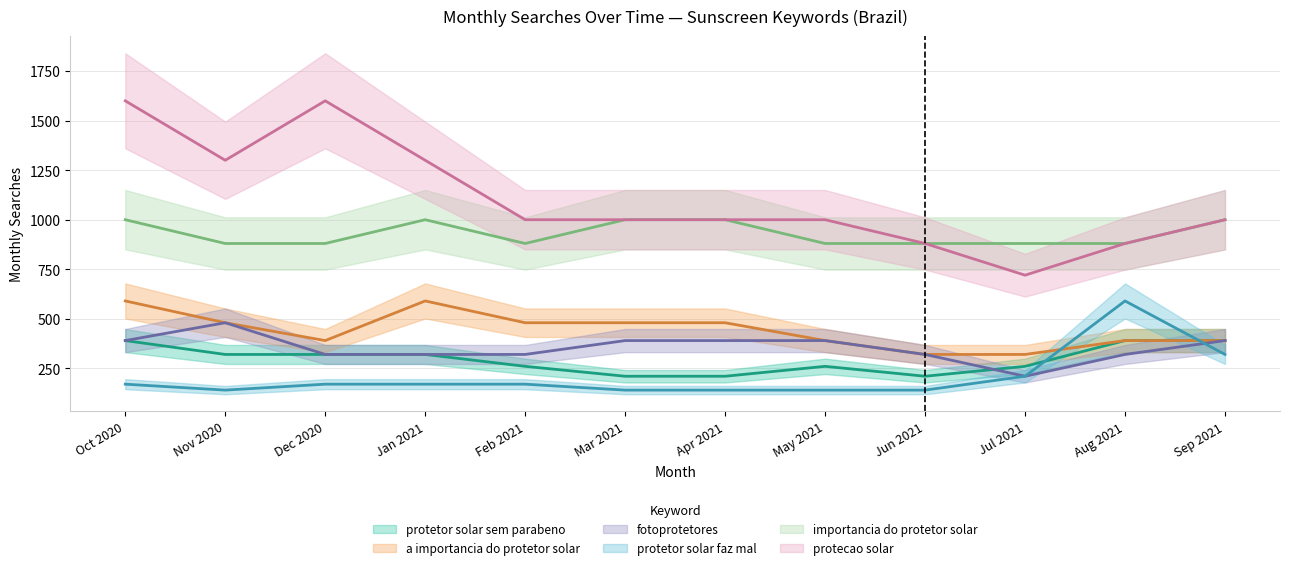

Between Oct 2020 and Jun 2021, which series saw the biggest shift?

protecao solar